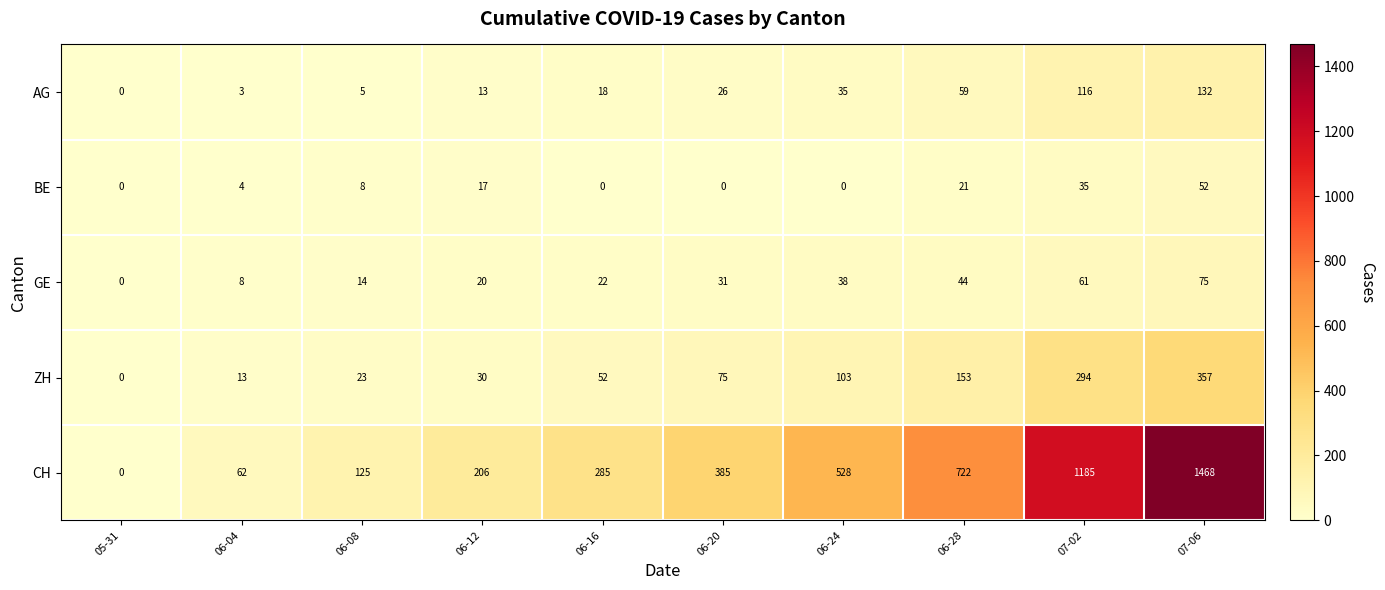

Rank the series by their maximum value, from lowest to highest.

BE, GE, AG, ZH, CH